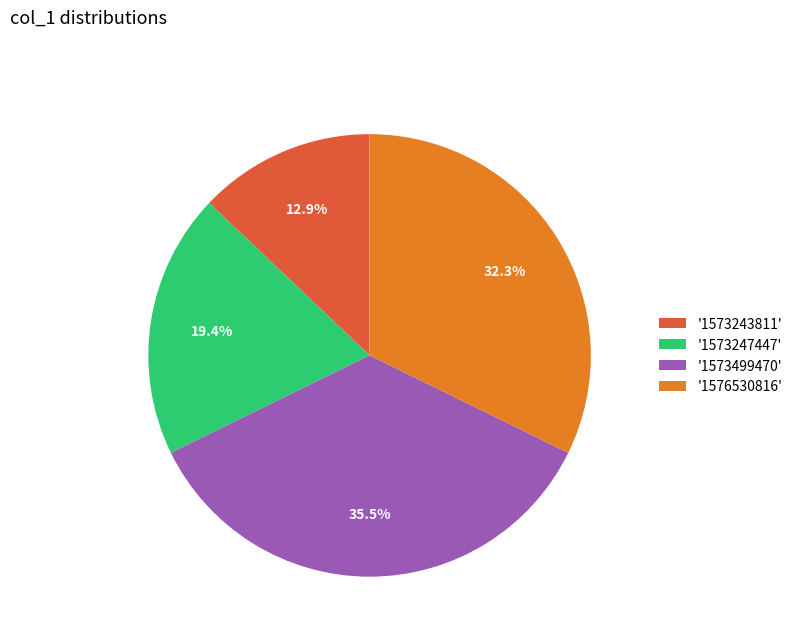

Does '1573243811' represent more than half of the total?

No